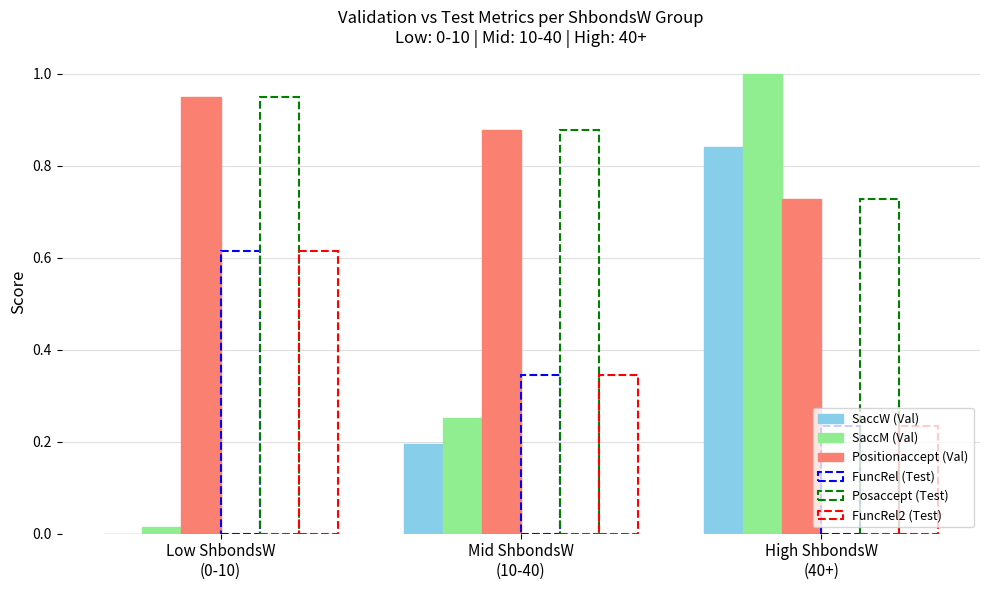

What is the sum of all FuncRel (Test) values?

1.2